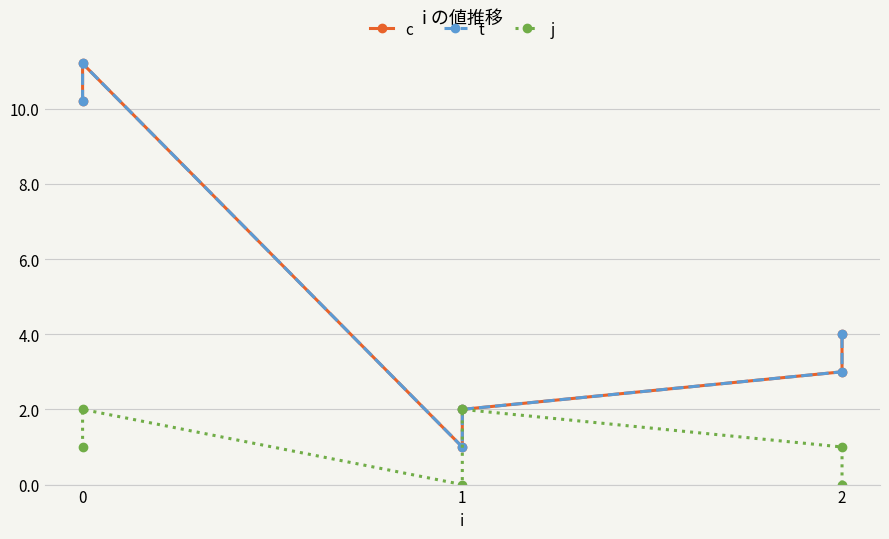

What is the difference between the maximum and minimum values in the j series?

2.0